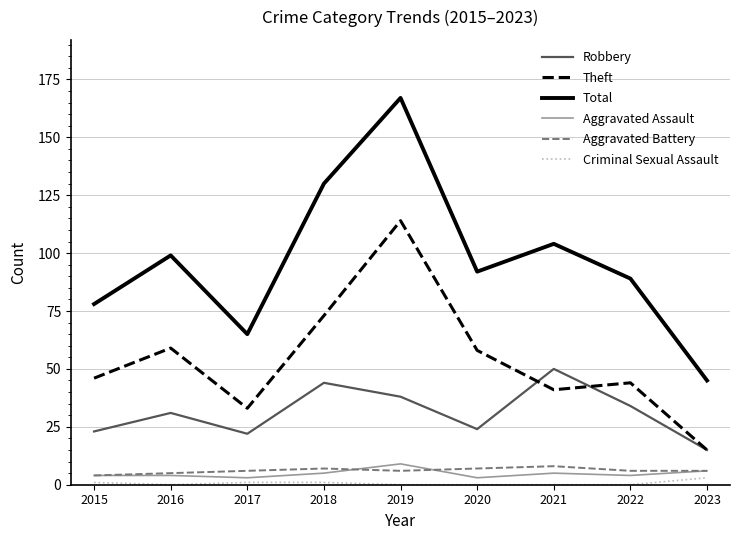

True or false: Aggravated Assault and Theft cross at least once.

False